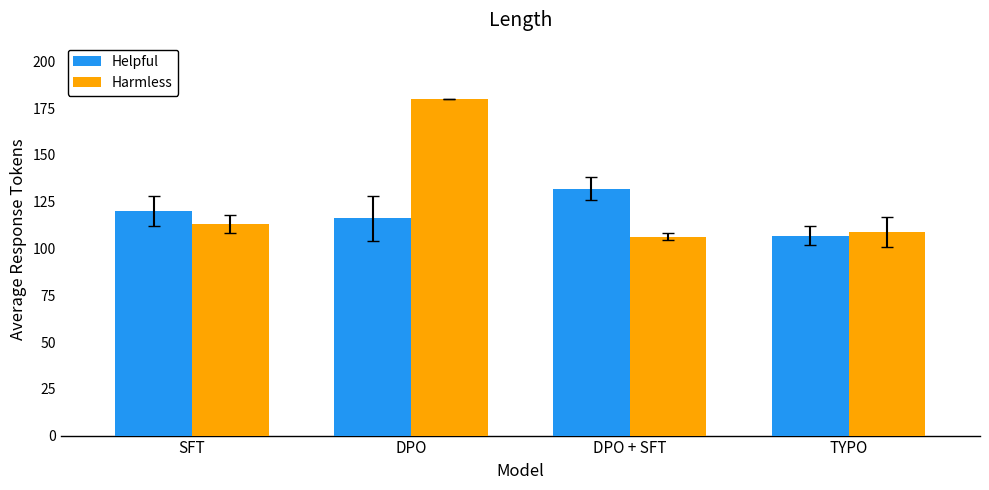

What is the approximate value of Harmless at DPO + SFT?

106.3